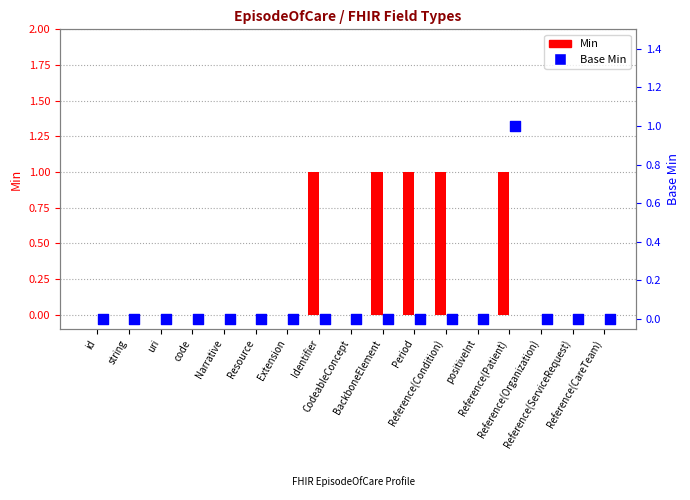

Which series reaches the minimum Y coordinate?

Min